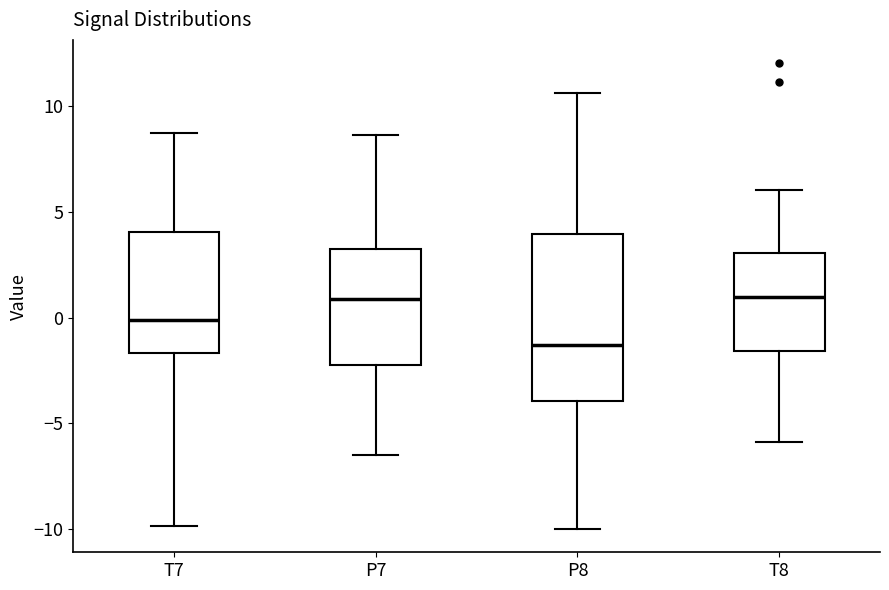

Where does the median line of the box for P8 sit on the y-axis? The values are not printed on the chart, so give them approximately, as read against the axis.

-1.5